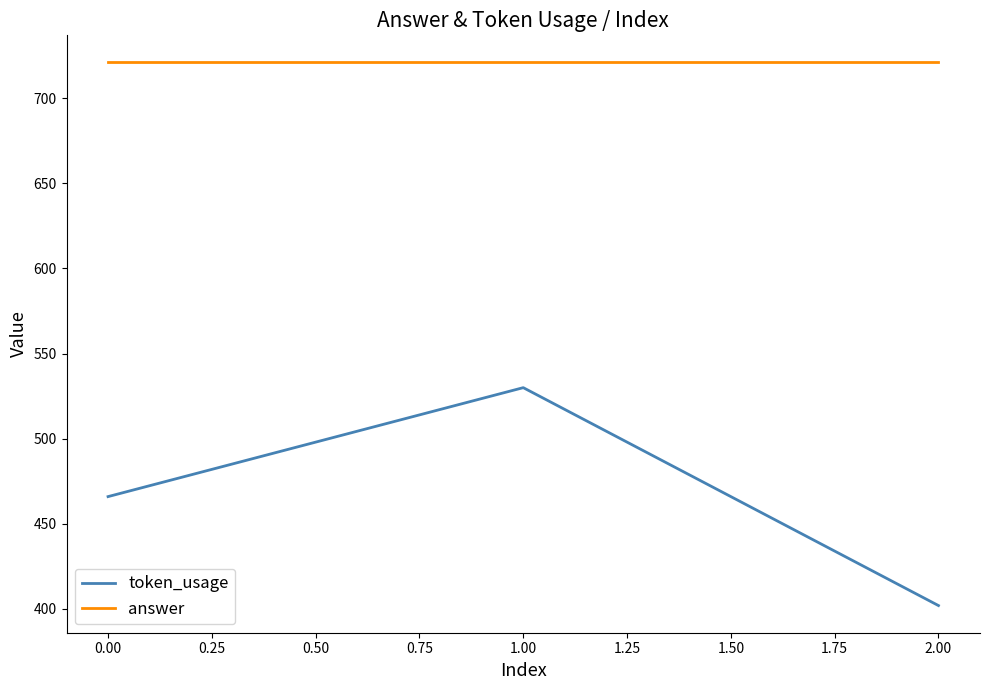

What is the sum of all answer values?

2163